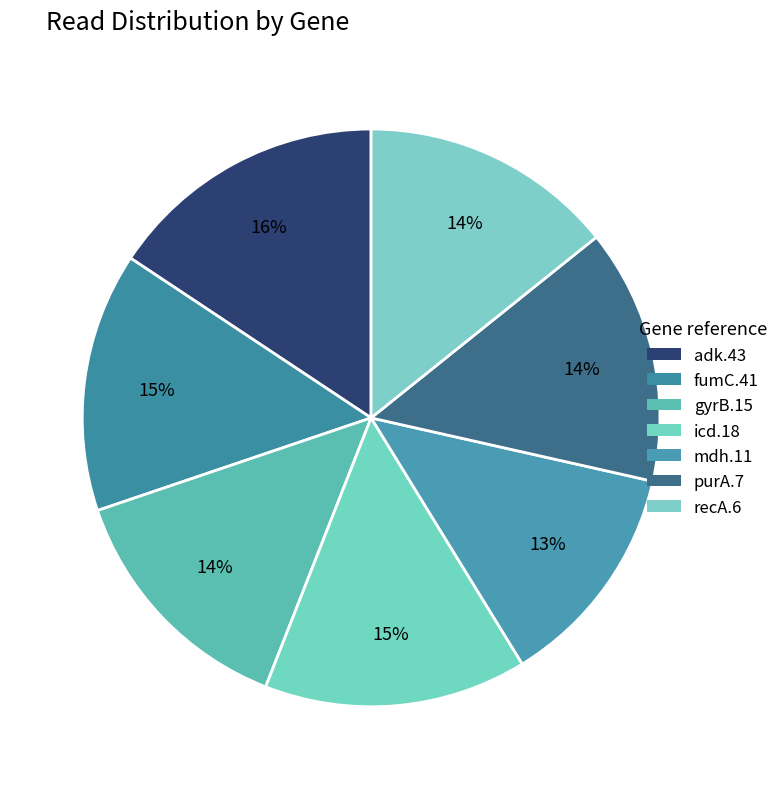

Does gyrB.15 account for over 50% of the chart?

No